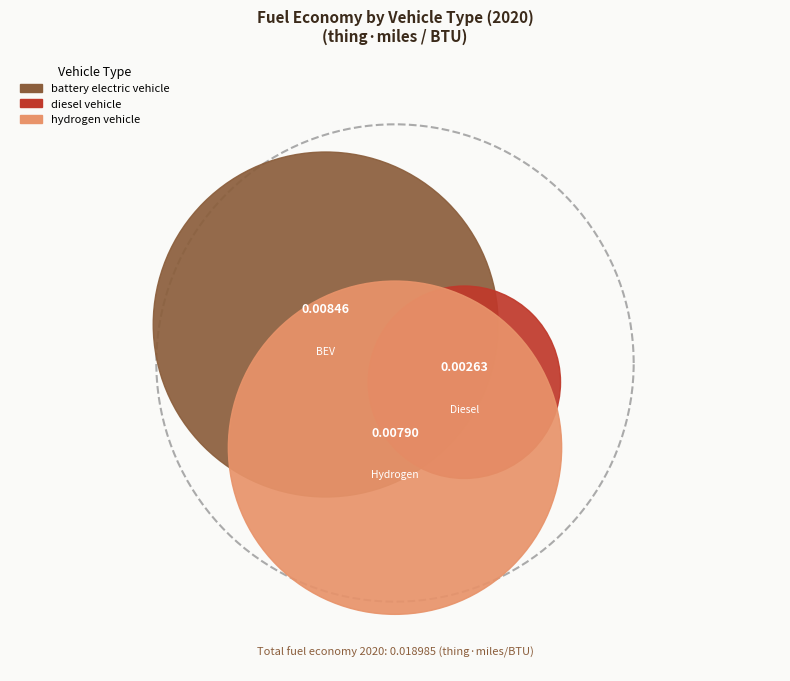

Rank the categories by value from highest to lowest.

battery electric vehicle, hydrogen vehicle, diesel vehicle